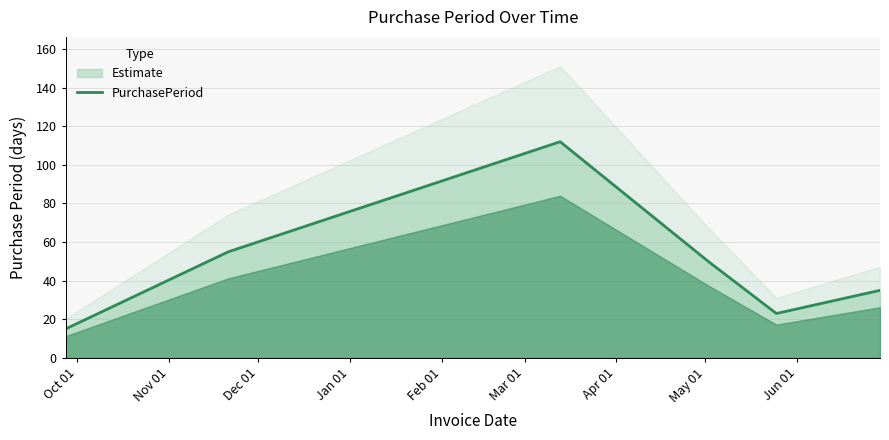

What is the lowest value of the PurchasePeriod series?

15